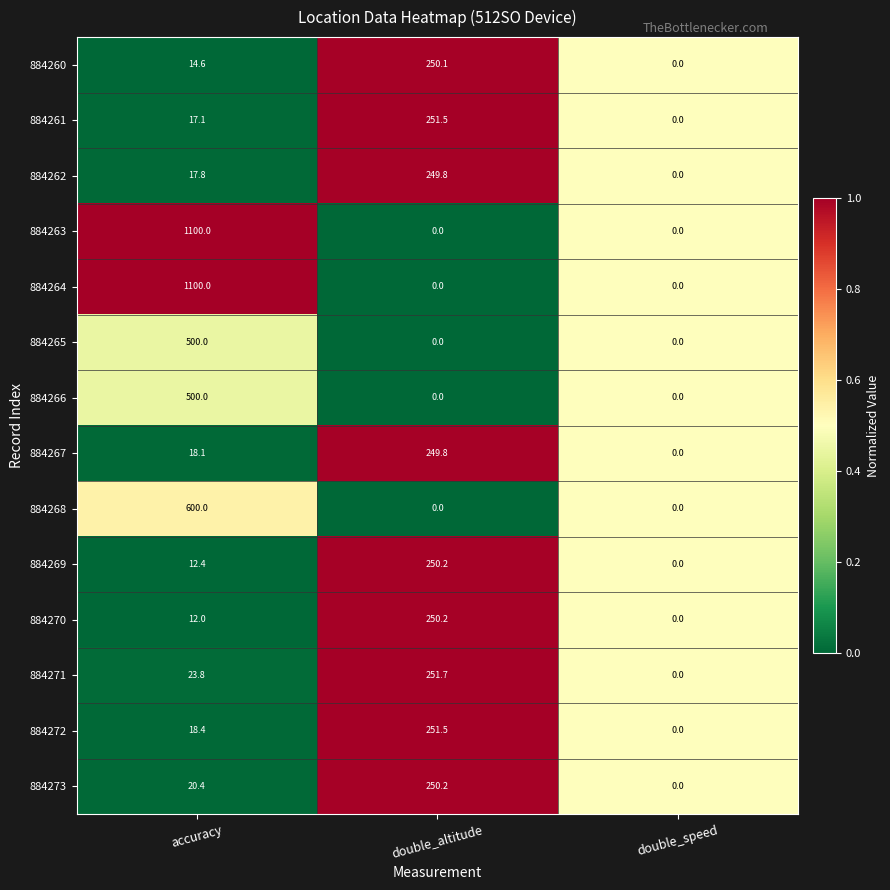

Rank the categories by 884272 value from lowest to highest.

double_speed, accuracy, double_altitude